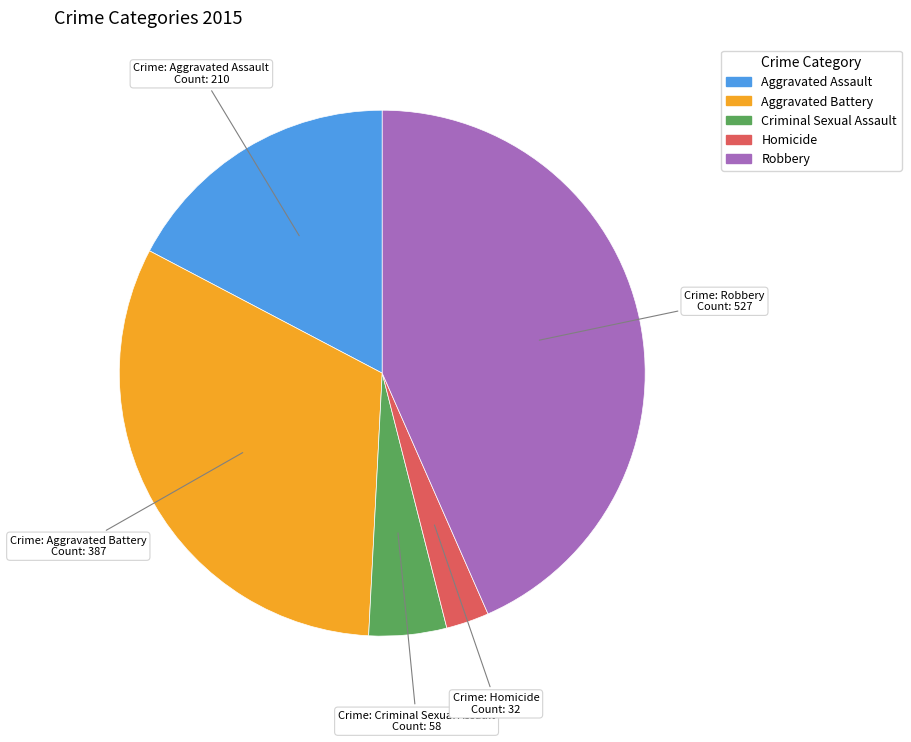

Is it true that Aggravated Battery is 32% of the pie?

True